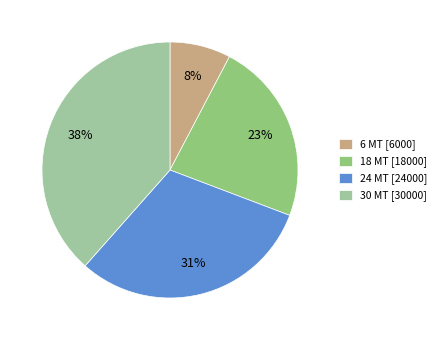

True or false: 30 MT accounts for 47% of the total.

False